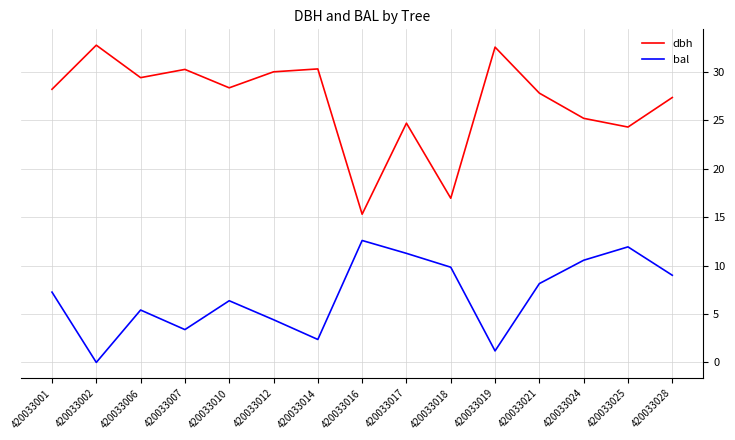

What is the difference between the second highest and second lowest values in the bal series?

10.7